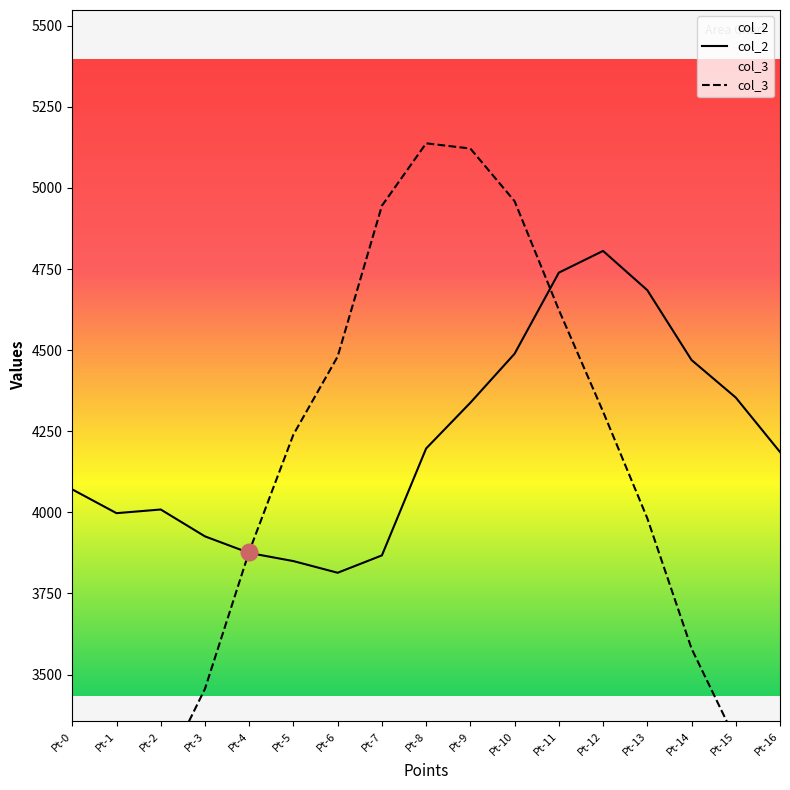

Count the number of data series in this chart.

2